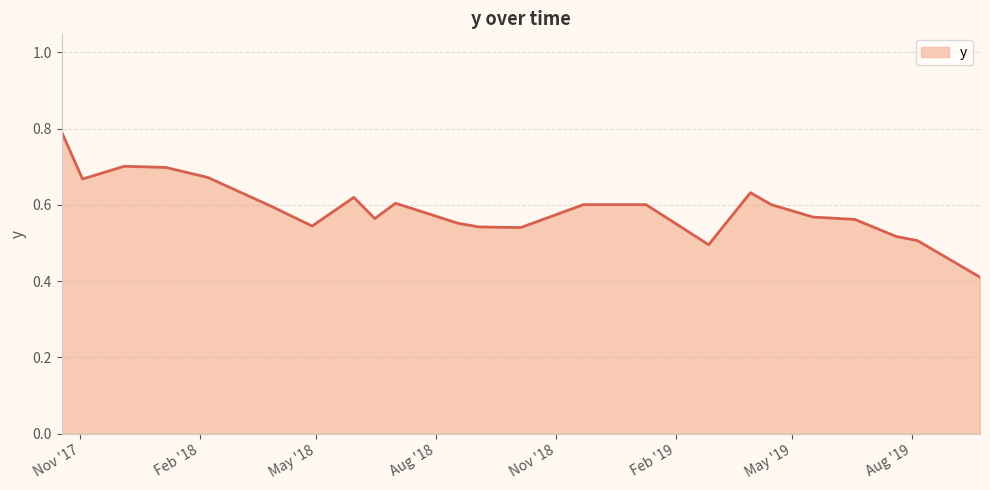

Is this an area chart (filled region under the line)?

Yes